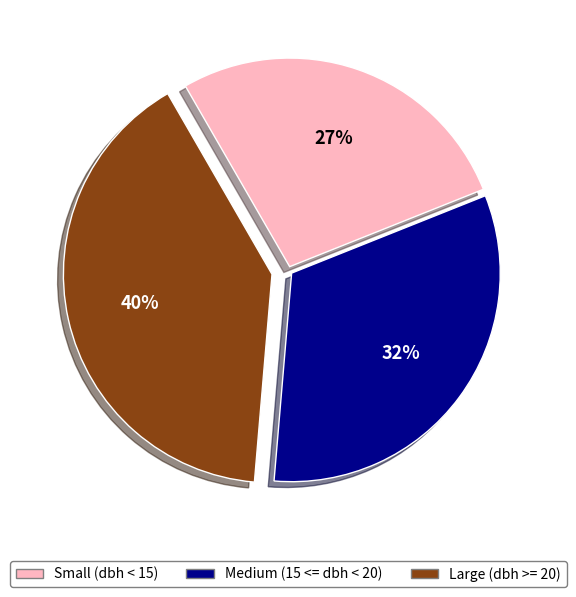

To the nearest percent, what is the difference between the largest and smallest slice percentages?

13%